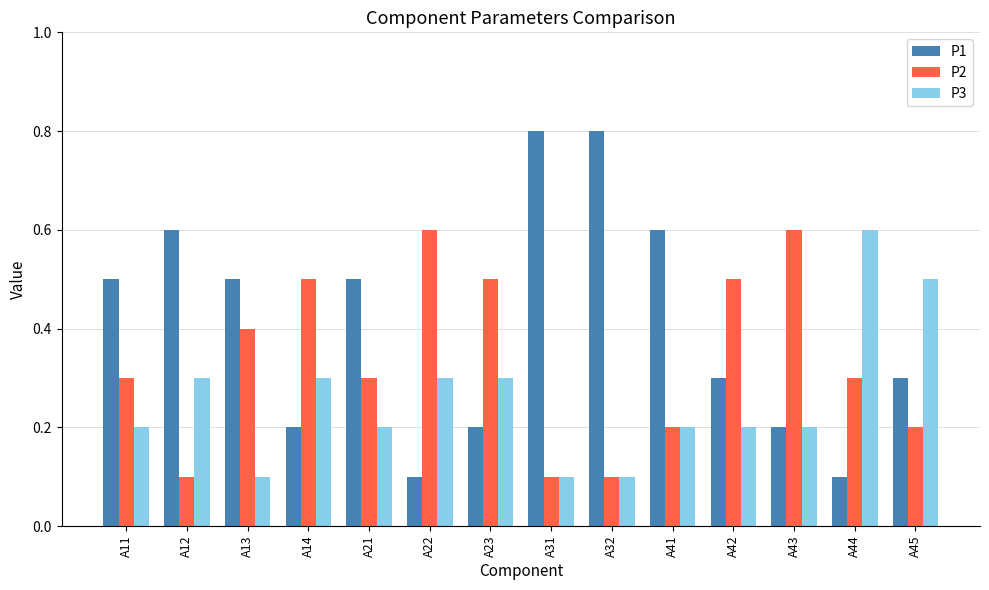

What is the total value across all series at A13?

1.0